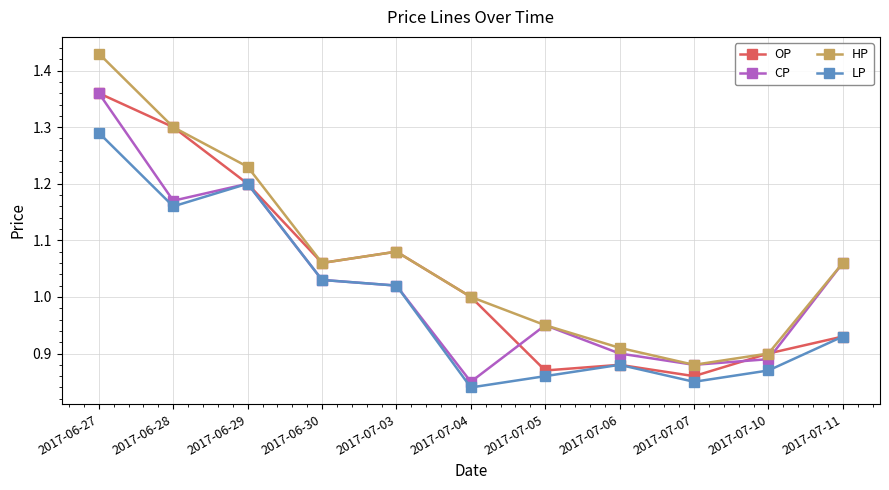

How many distinct data groups are displayed?

4